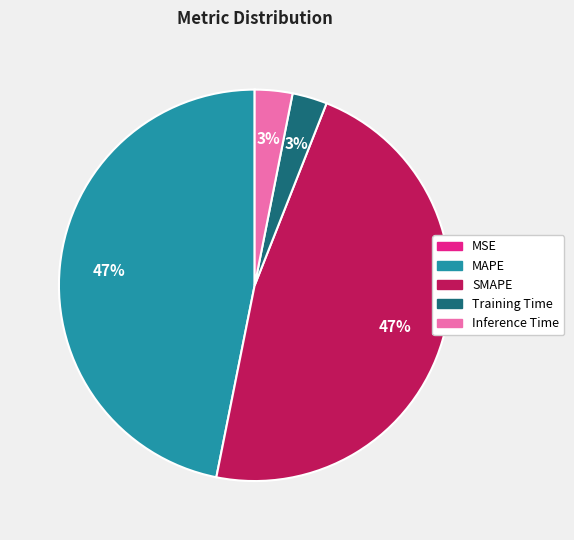

Is the sum of MAPE and SMAPE greater than half?

Yes